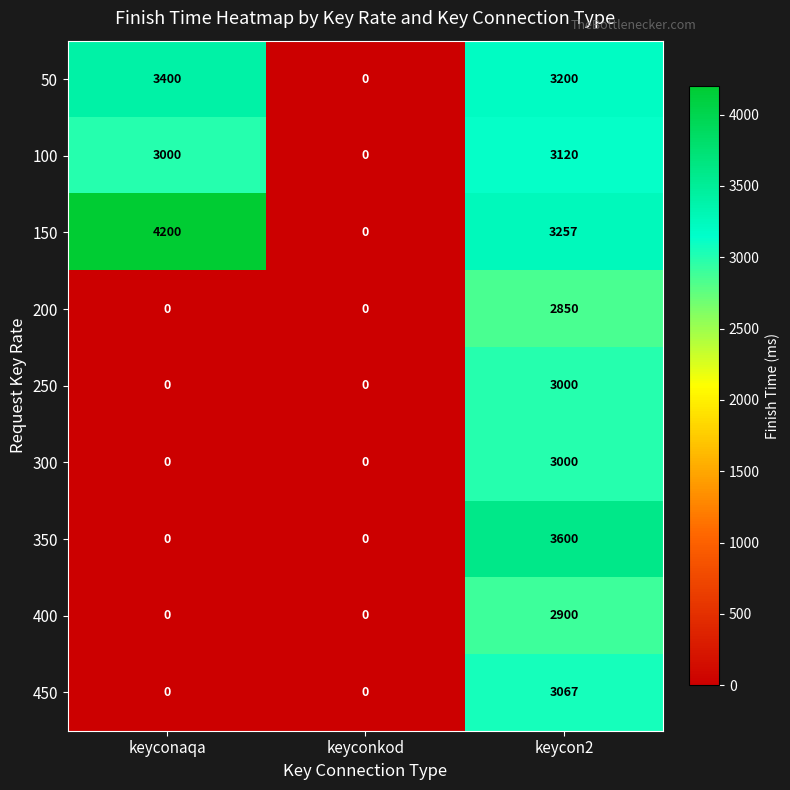

How many positive values does the 200 series have?

1